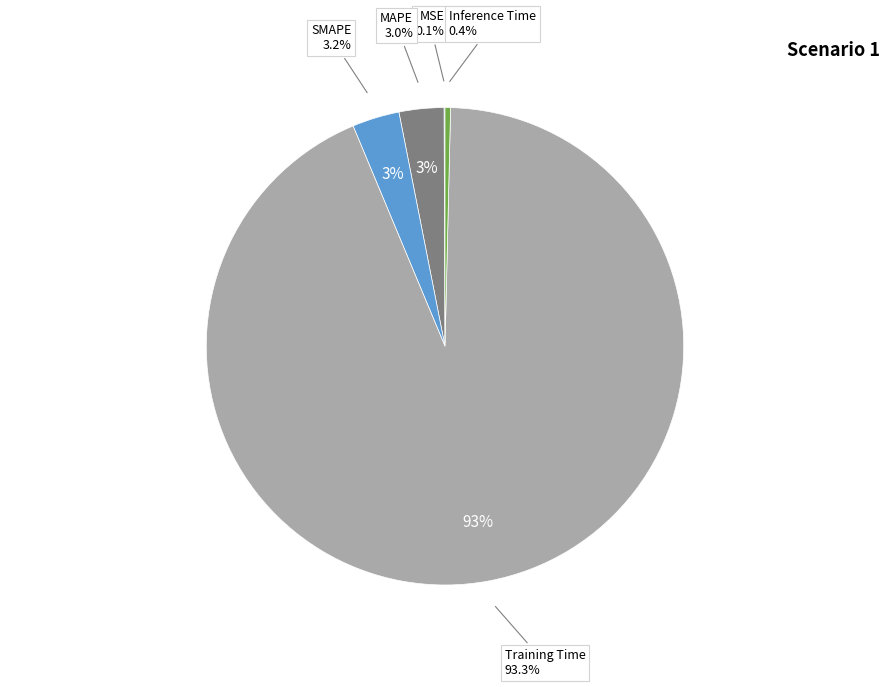

Which category accounts for the majority?

Training Time